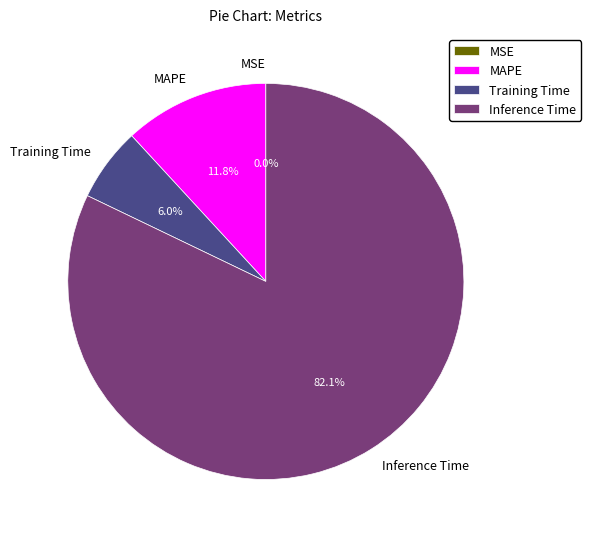

Which has a higher value, MAPE or Inference Time?

Inference Time